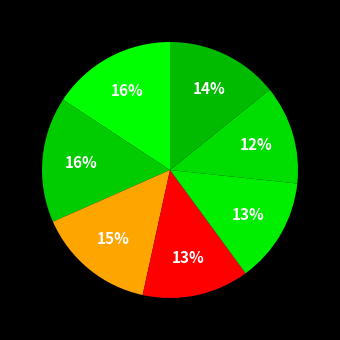

How many slices are in this pie chart?

7